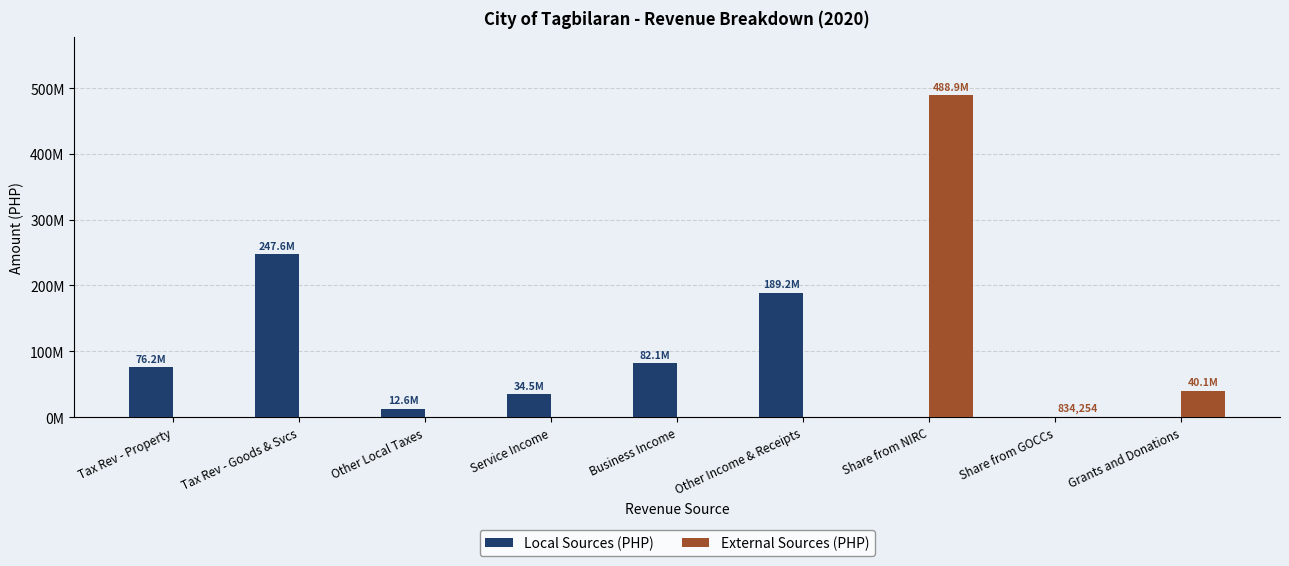

What are all the series names shown in the legend?

Local Sources (PHP), External Sources (PHP)